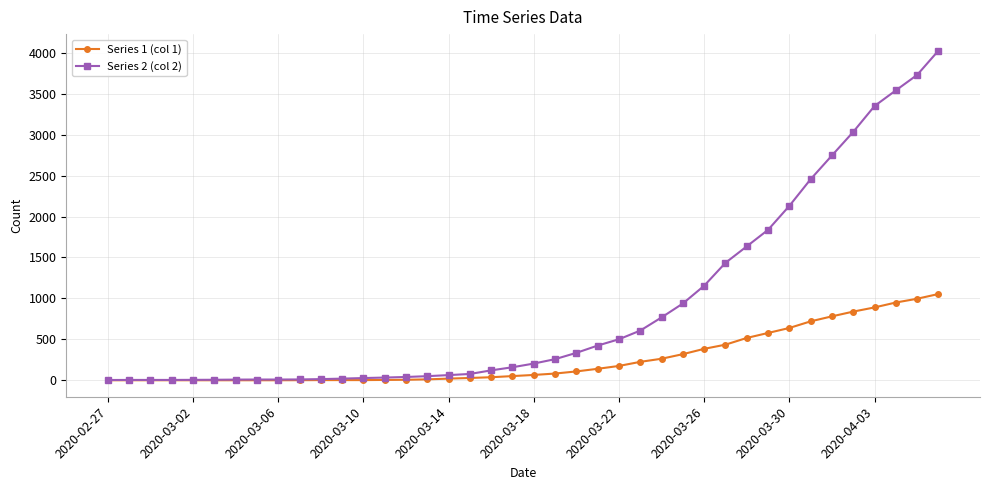

Which series has the largest range (max minus min)?

Series 2 (col 2)